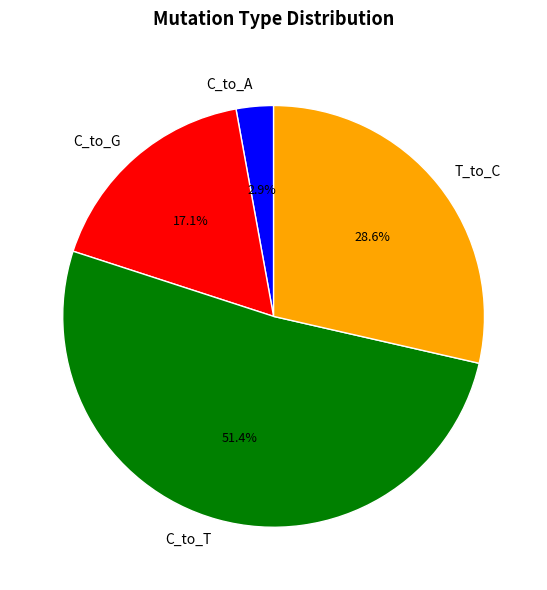

Count the number of slices in the pie.

4